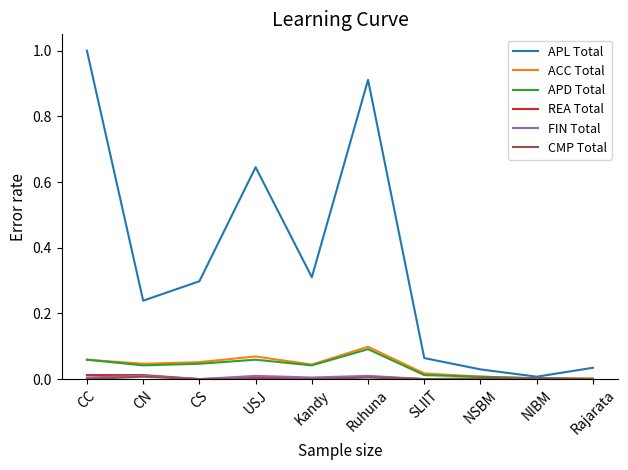

Which label corresponds to the largest value in the chart?

CC